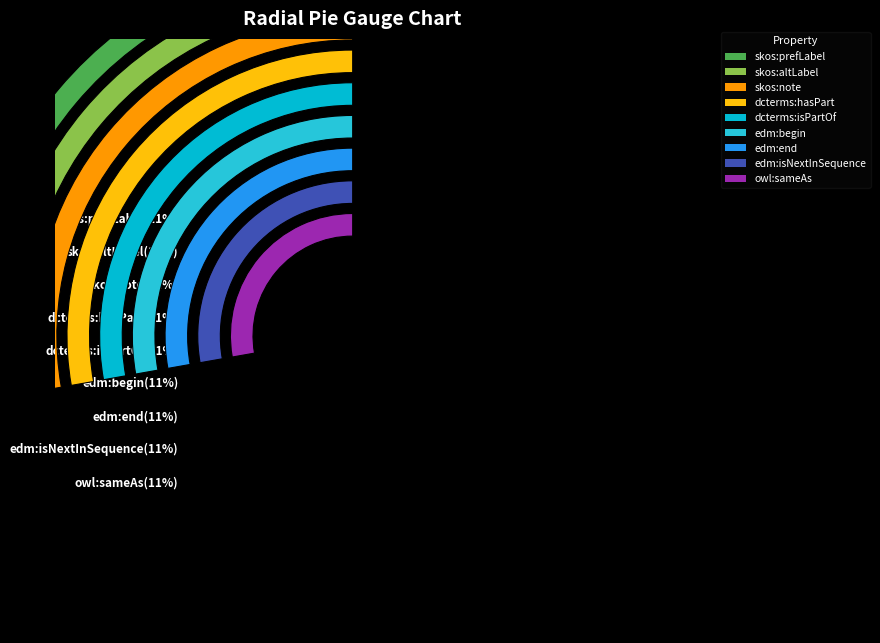

To the nearest percent, what is the average slice percentage?

11%